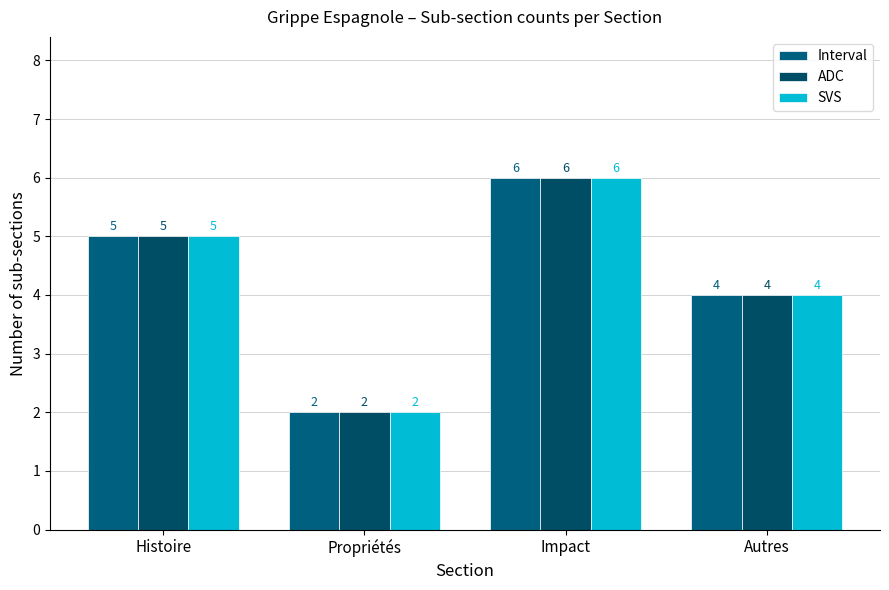

Is the value of Interval at Autres greater than the value of SVS at Histoire?

No